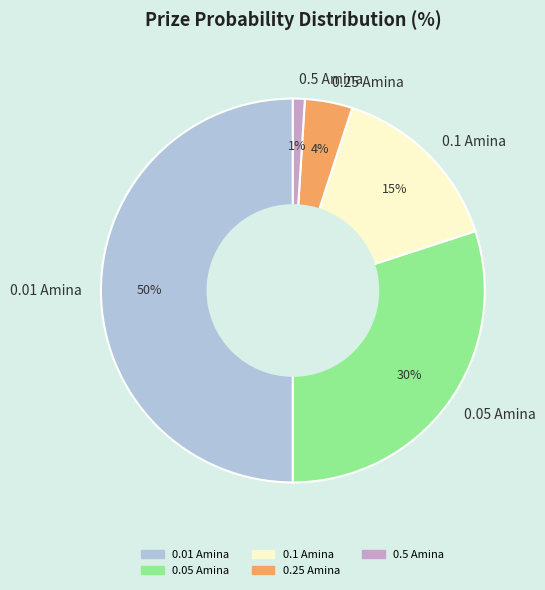

Which has a higher value, 0.05 Amina or 0.25 Amina?

0.05 Amina